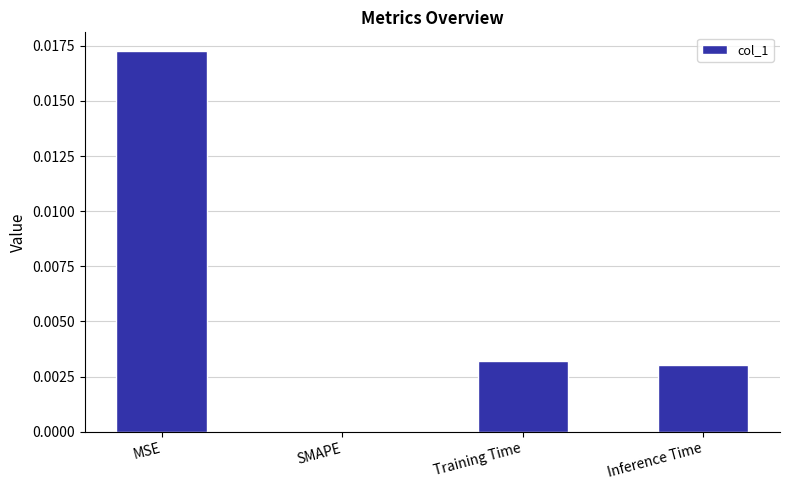

Are the bars horizontal?

No